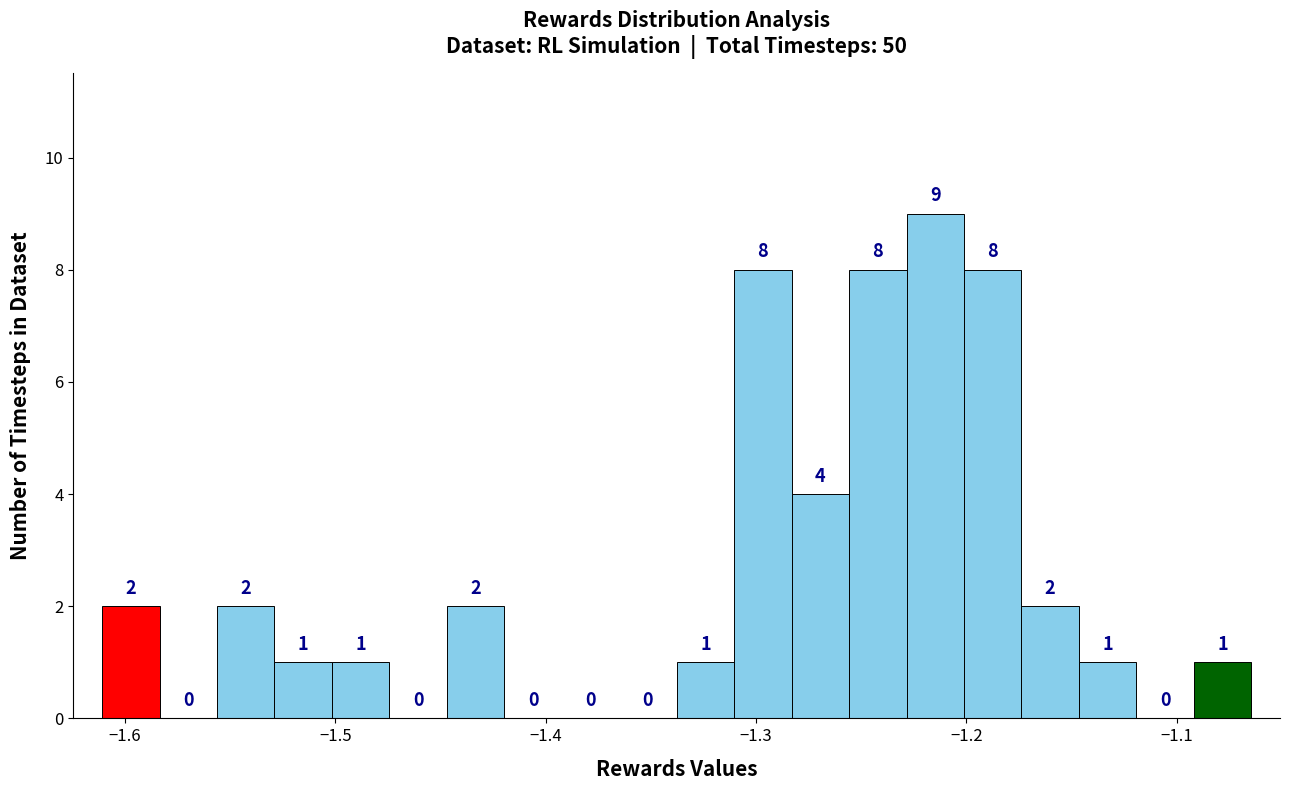

Around what value on the x-axis is the tallest bar? Give the approximate position of its centre, as read against the axis.

-1.21